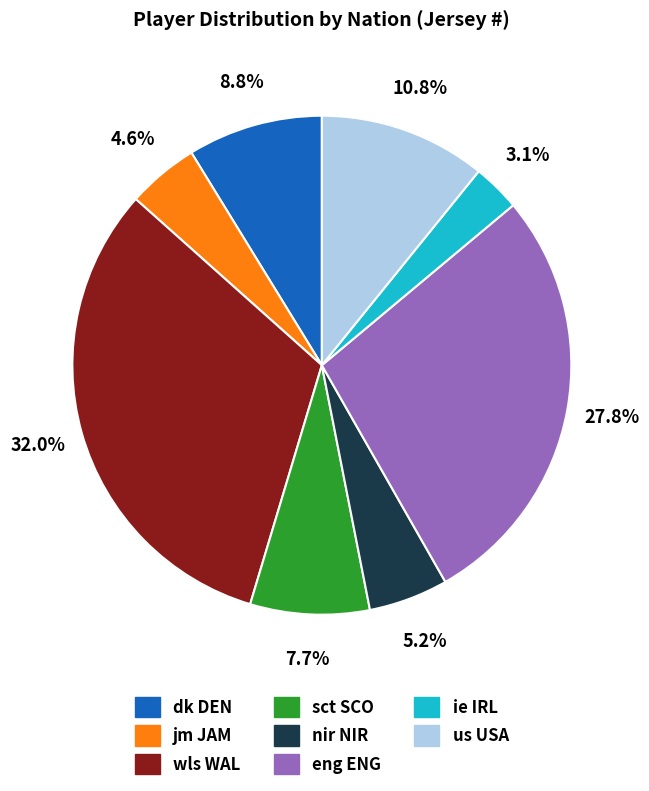

How much of the chart is everything except wls WAL?

68.0%